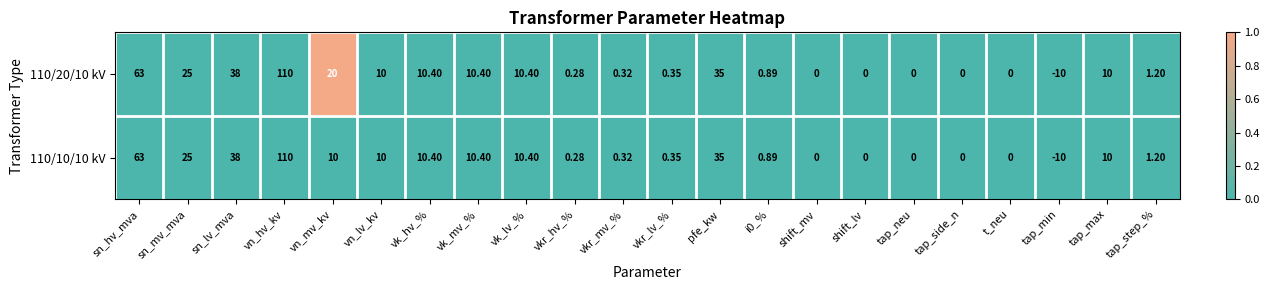

Is the value of 110/10/10 kV at i0_% greater than the value of 110/20/10 kV at vk_mv_%?

No